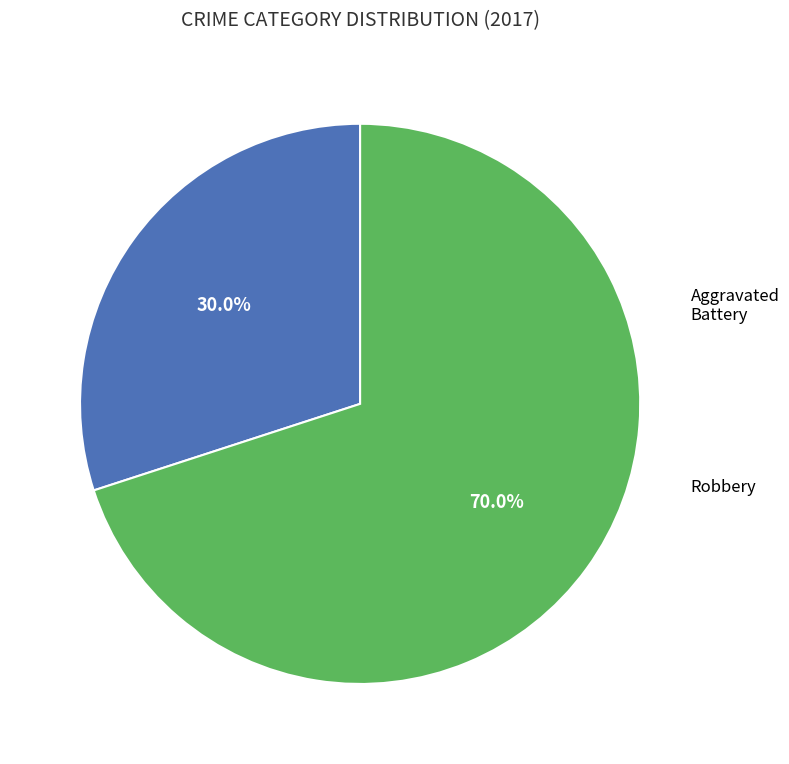

Is there any slice that represents more than half of the pie?

Yes